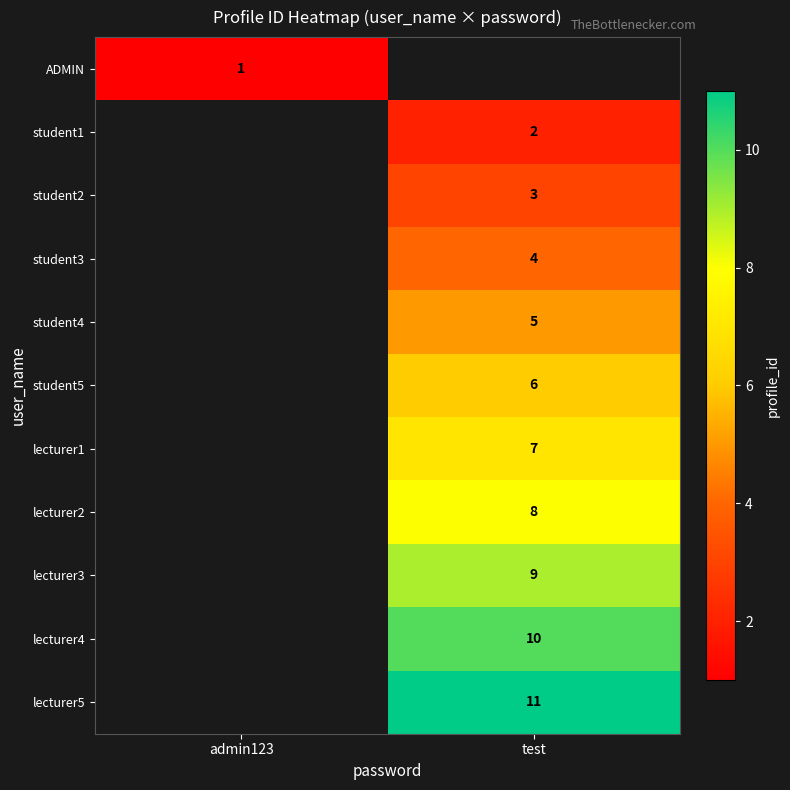

True or false: lecturer2 has a value of 14 at test.

False